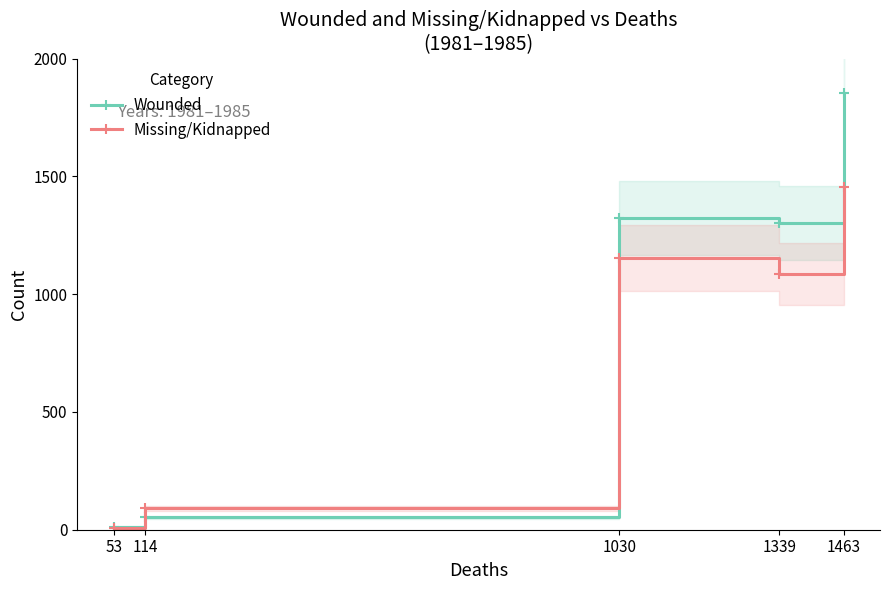

What is the difference between the Missing/Kidnapped values at 114 and 1463?

1364